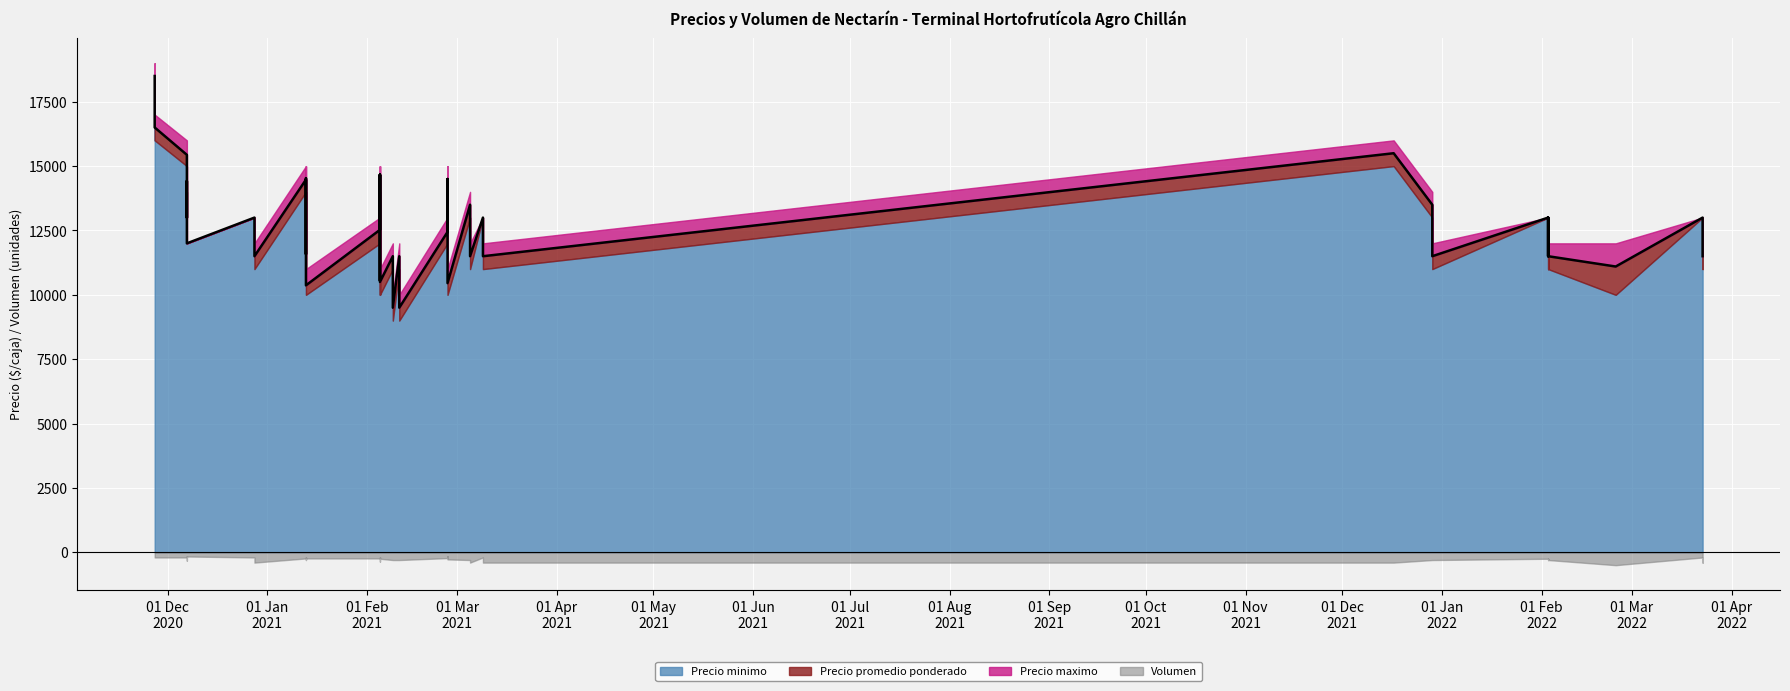

What is the difference between the second highest and second lowest values in the Precio promedio ponderado series?

7000